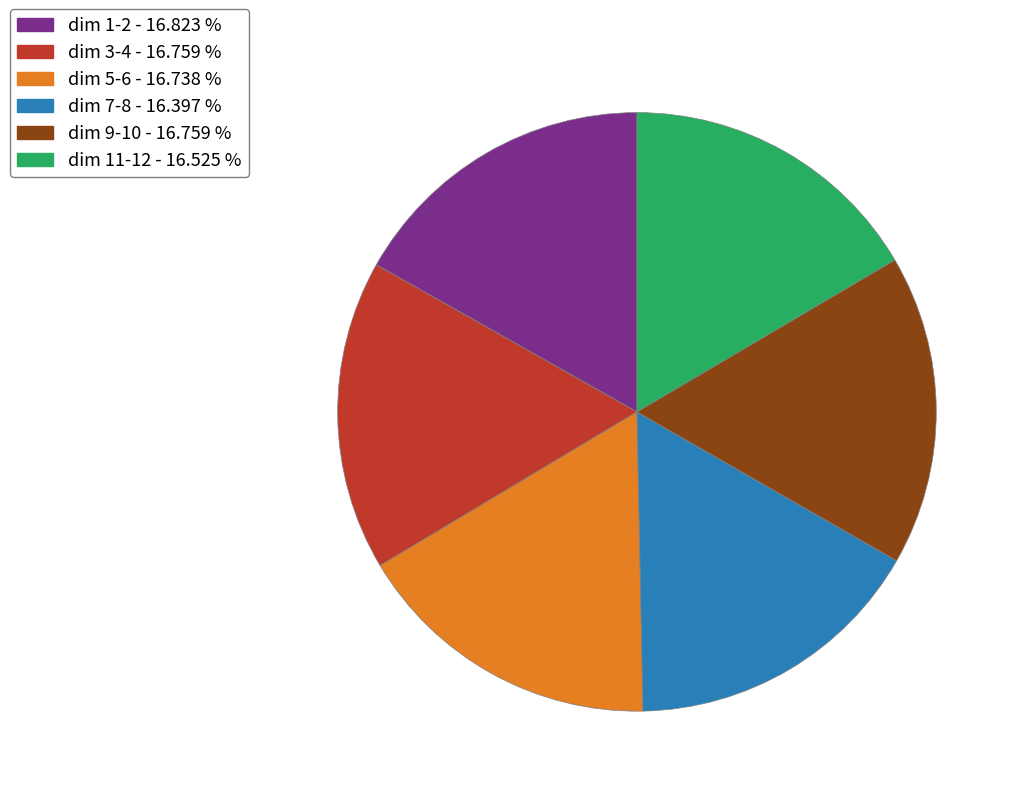

Is there a majority slice in this chart?

No